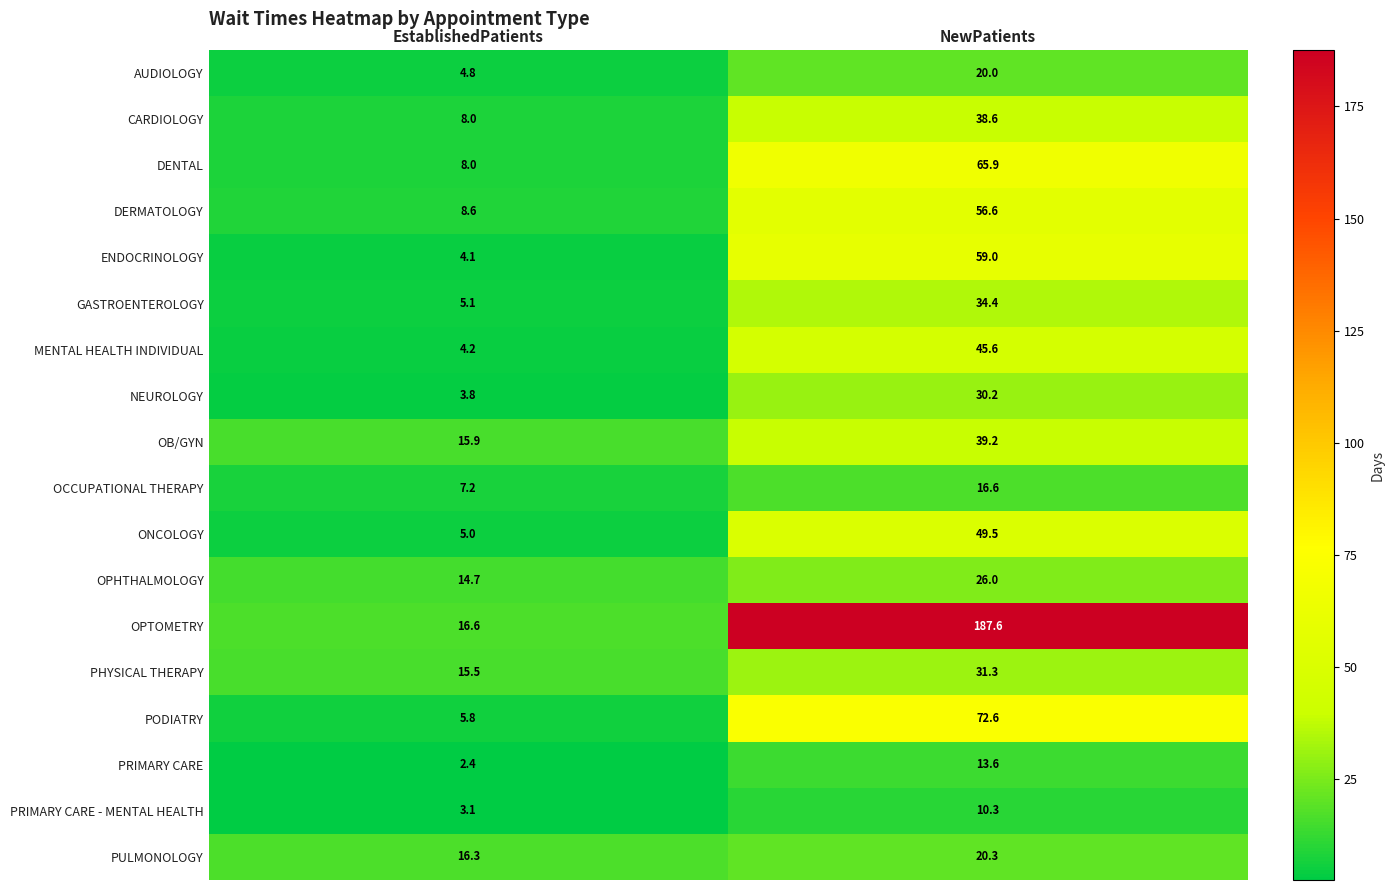

What is the average value of the OCCUPATIONAL THERAPY series?

11.9